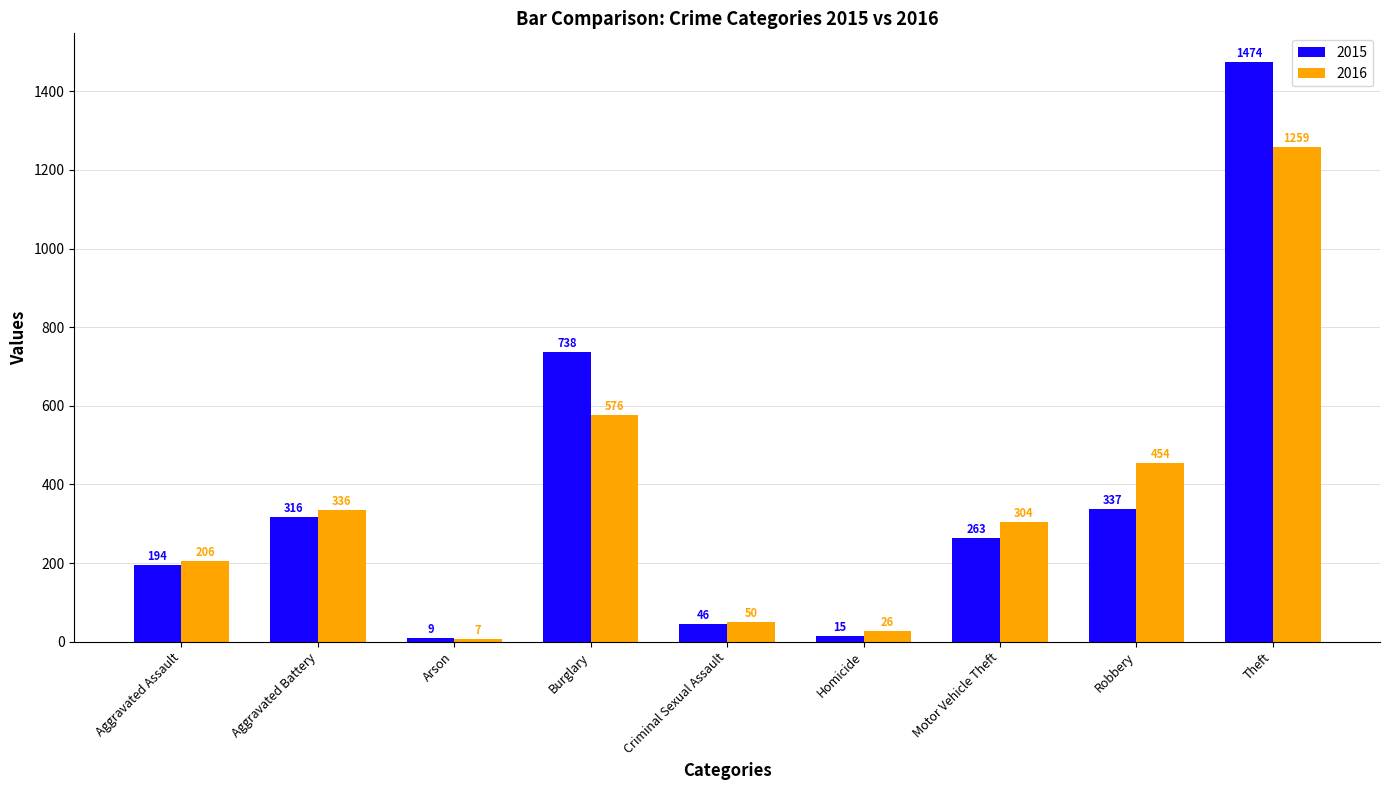

What is the value of the 2015 bar at the 1st from the left?

194